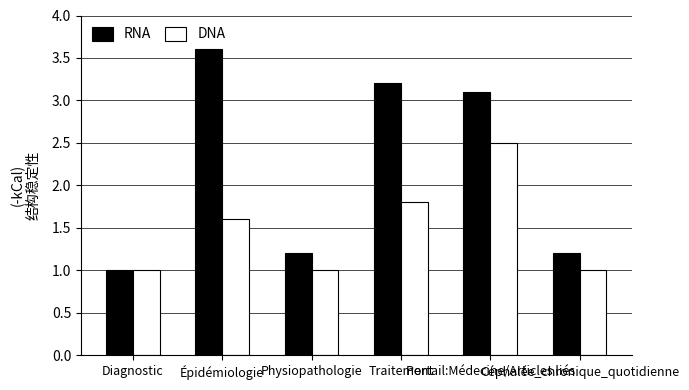

What is the smallest value displayed?

1.0